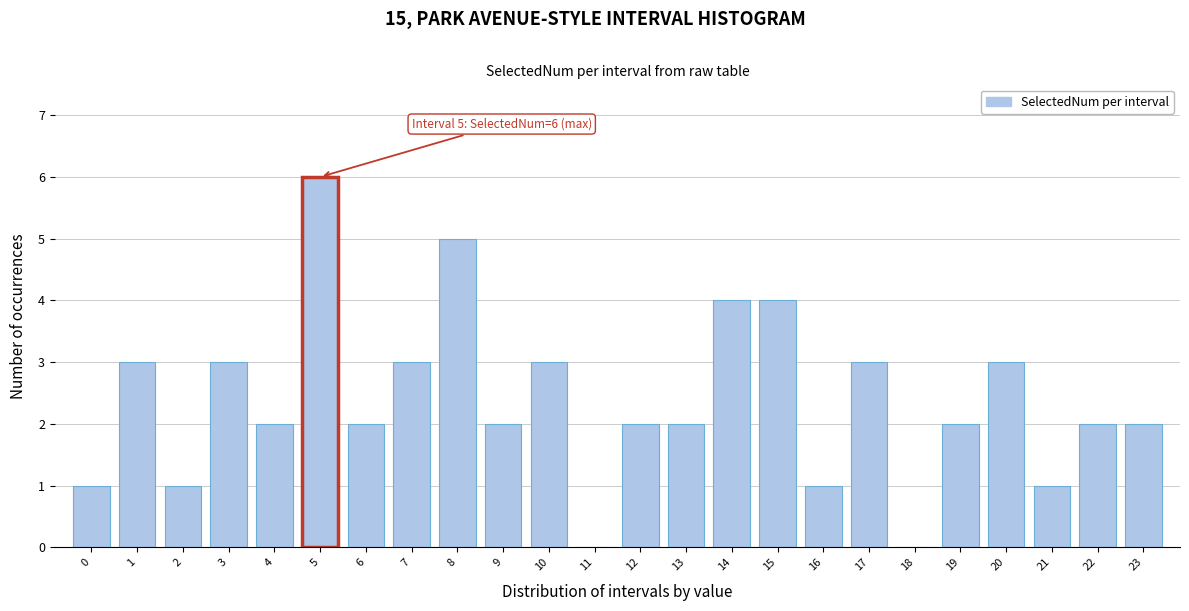

Reading left to right, extract all data points from this chart.

0=1	1=3	2=1	3=3	4=2	5=6	6=2	7=3	8=5	9=2	10=3	11=0	12=2	13=2	14=4	15=4	16=1	17=3	18=0	19=2	20=3	21=1	22=2	23=2